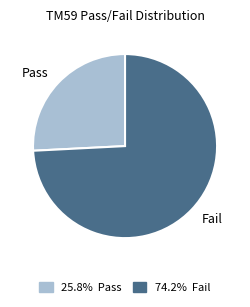

Is the sum of Fail and Pass greater than half?

Yes